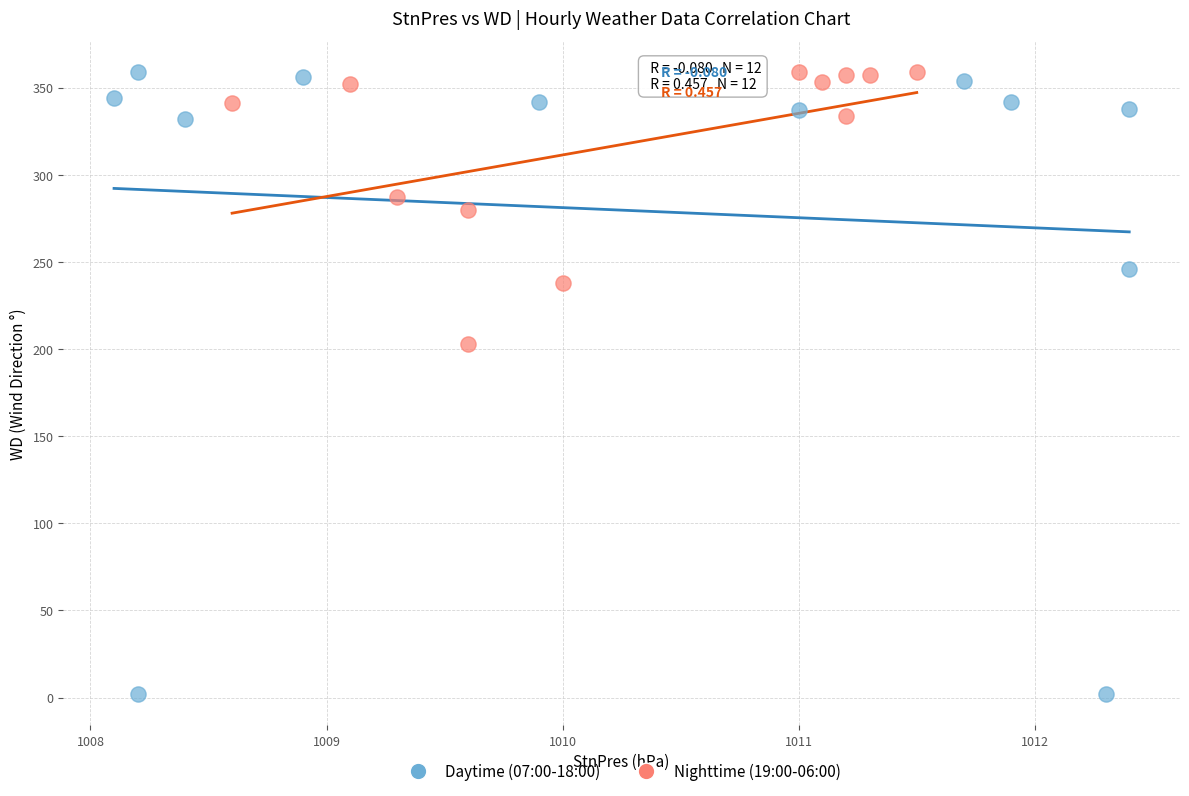

Which series reaches the minimum Y coordinate?

Daytime (07:00-18:00)